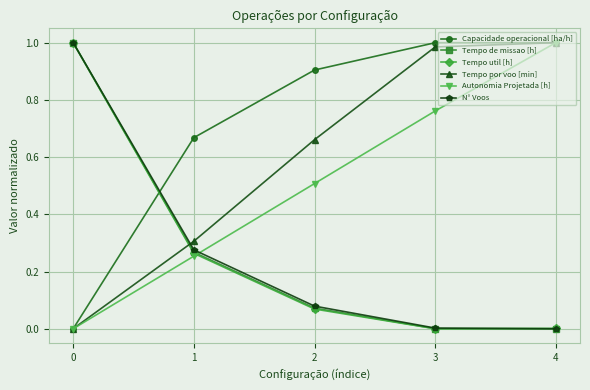

Is the value of Tempo util [h] at 2 greater than the value of N° Voos at 3?

Yes